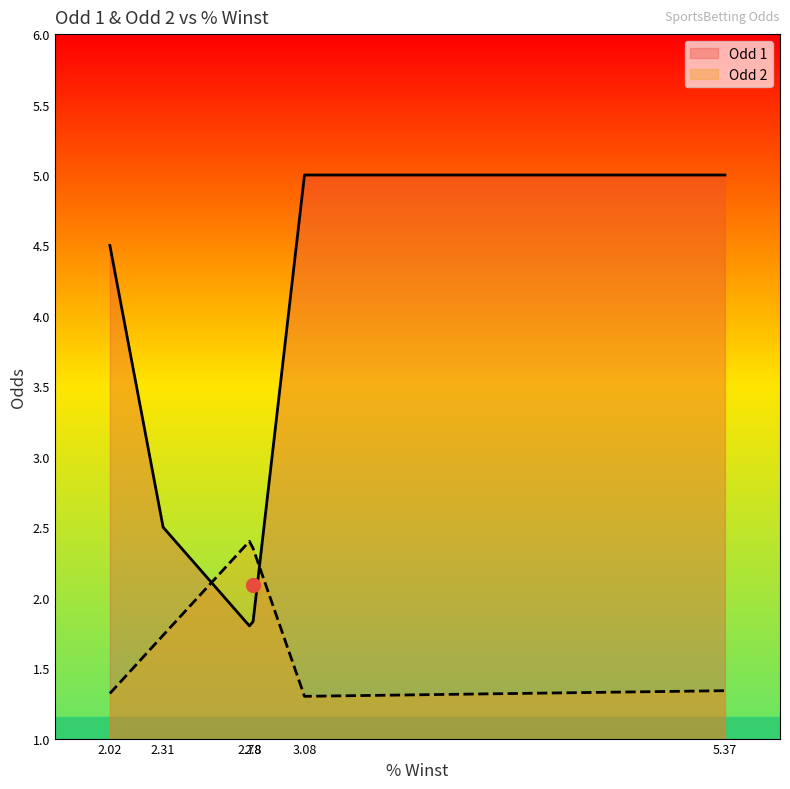

In Odd 1, how many points are lower than both neighbors (excluding endpoints)?

1